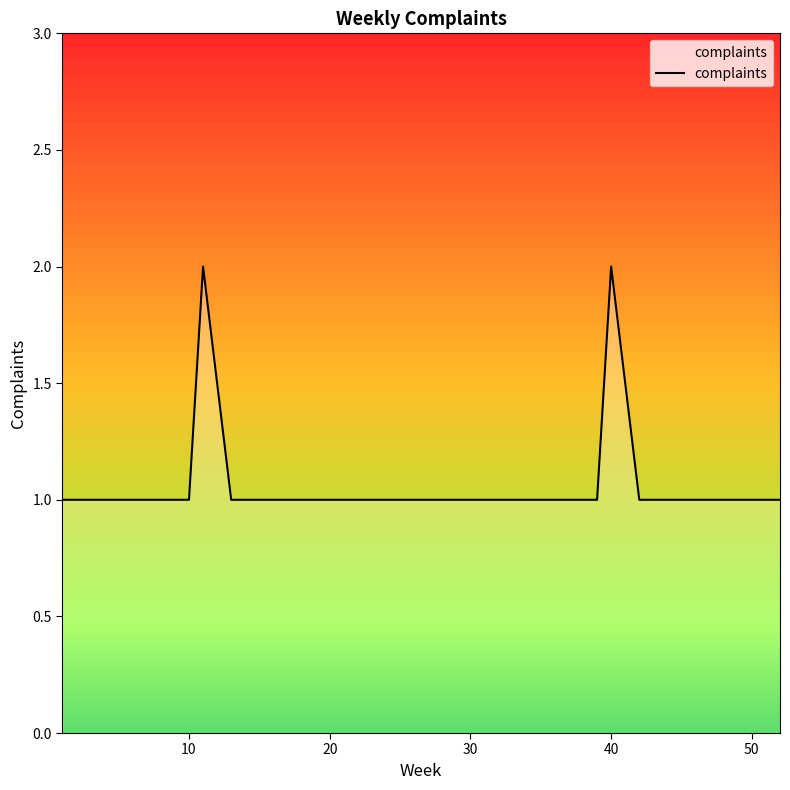

How many interior local peaks (higher than both neighbors) does the data have?

2